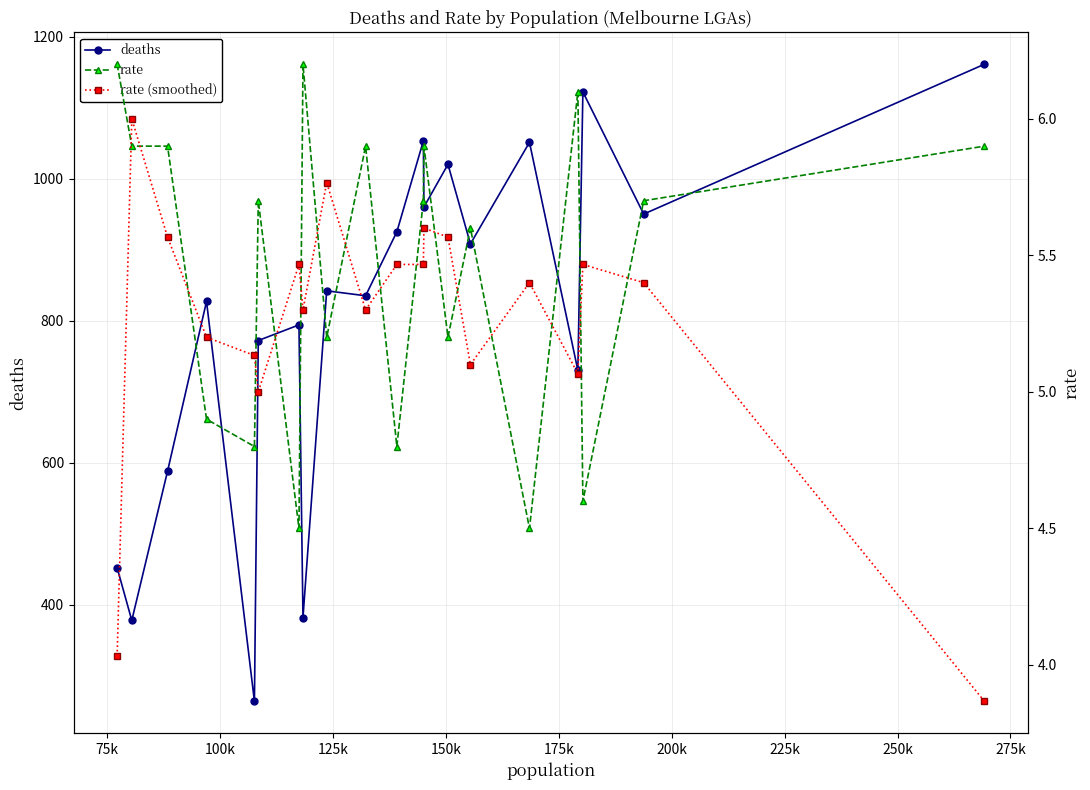

What is the value of the deaths point at the 5th from the left?

264